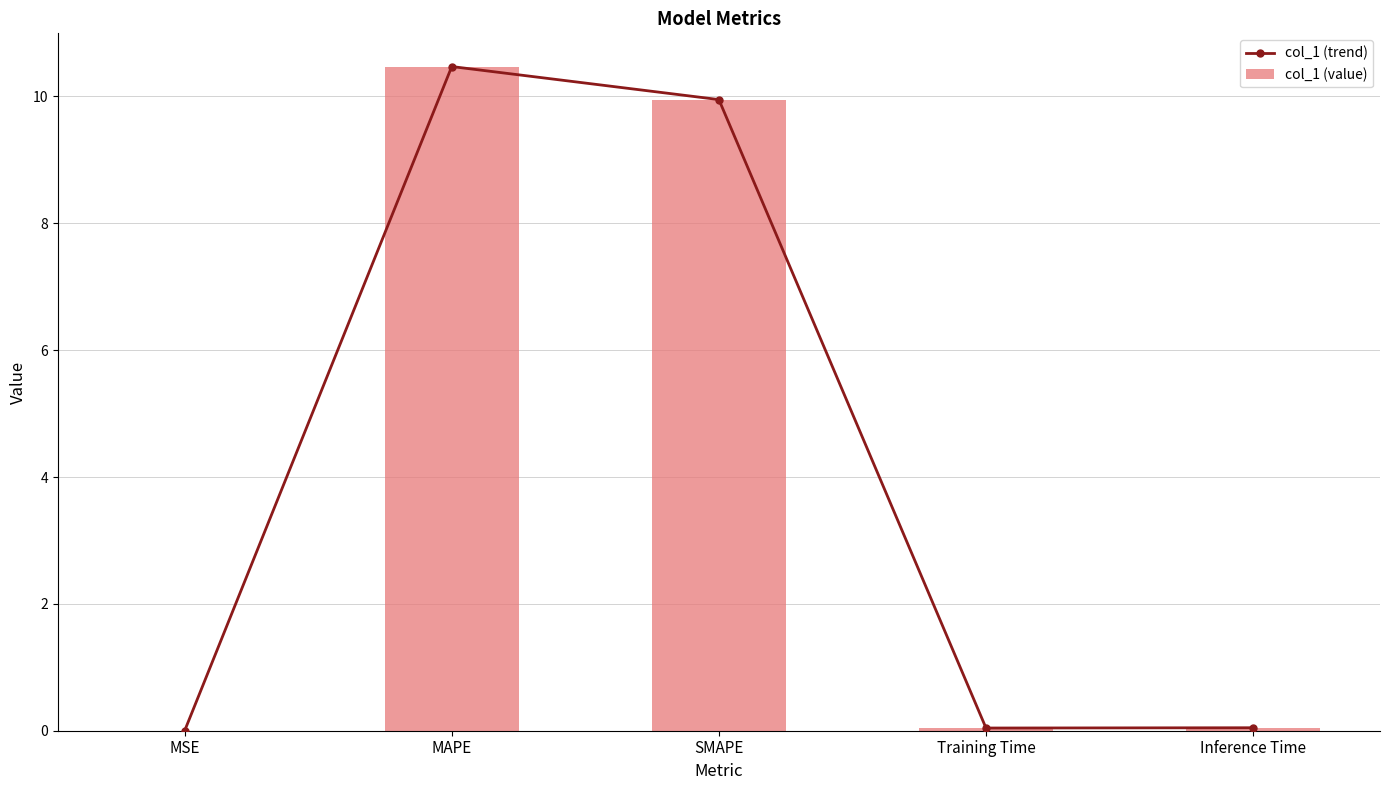

At SMAPE, list the series in order from largest to smallest.

col_1 (trend), col_1 (value)